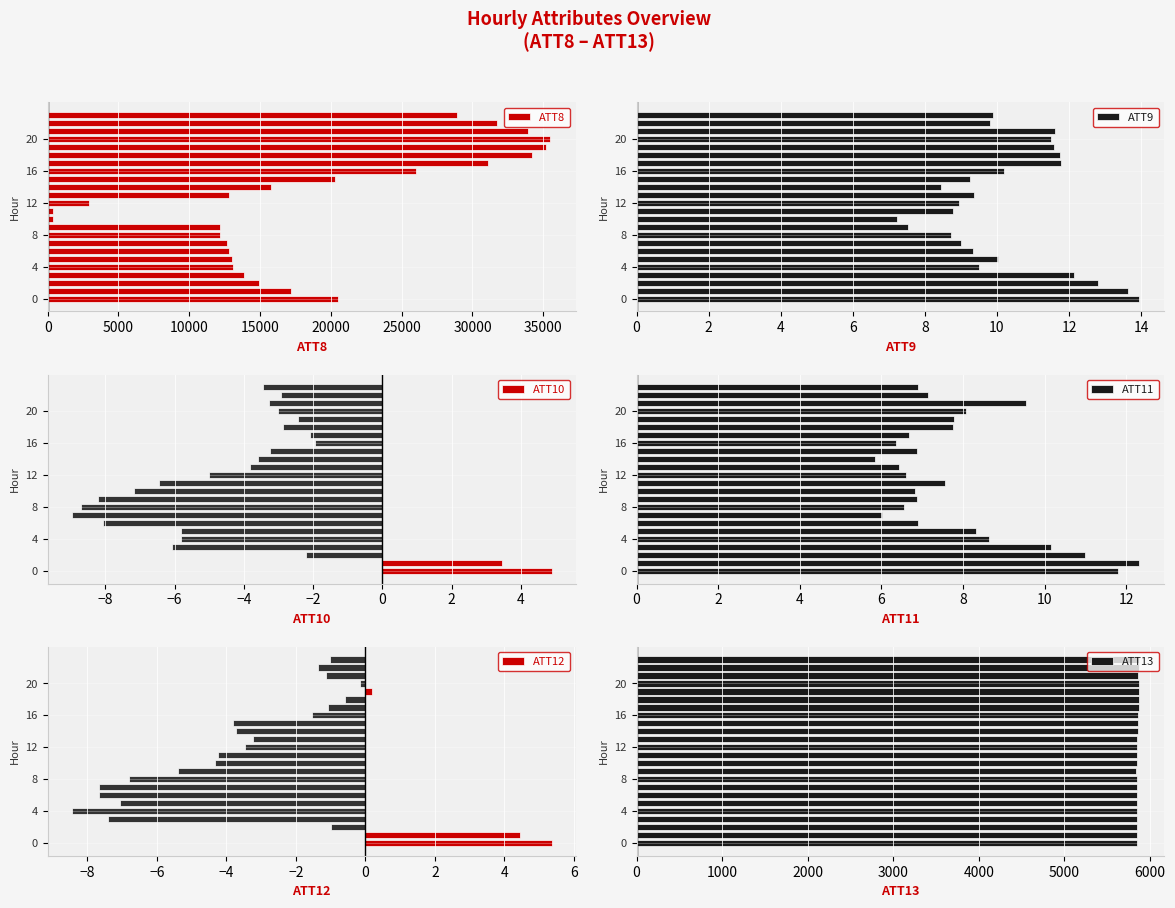

How many categories are shown in the chart?

24